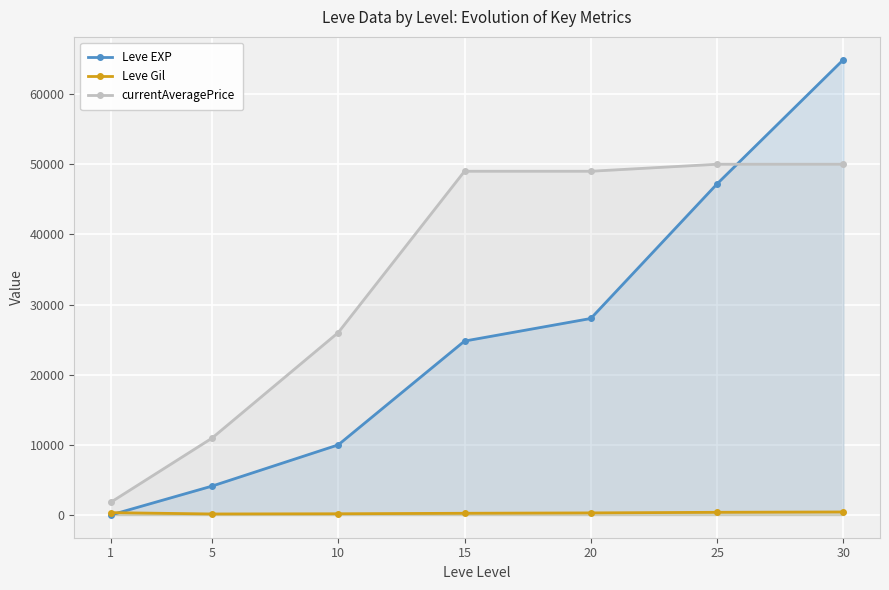

Which series ends up on top after the final intersection of Leve EXP and currentAveragePrice?

Leve EXP